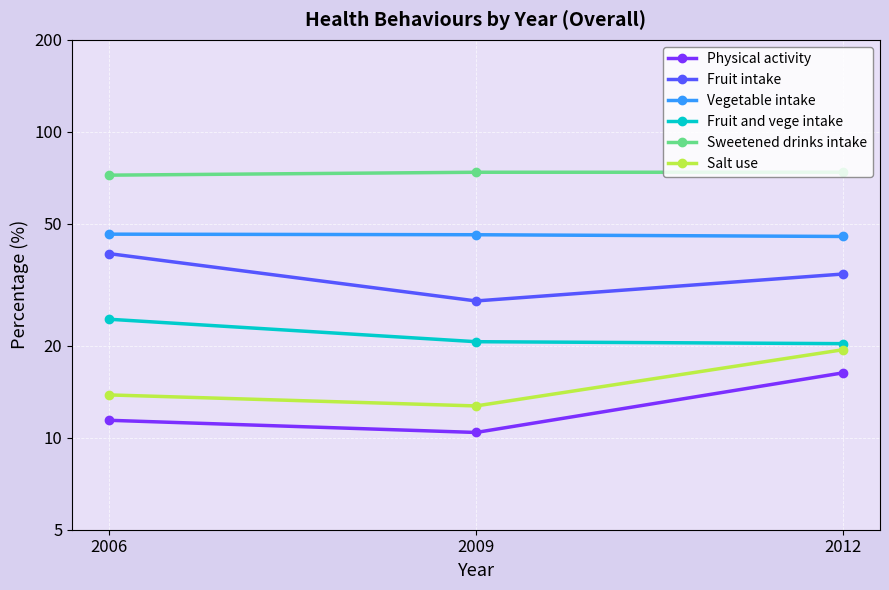

Reading left to right, transcribe all the data shown in this chart.

Physical activity: 2006=11.4	2009=10.4	2012=16.3
Fruit intake: 2006=40.0	2009=28.0	2012=34.3
Vegetable intake: 2006=46.3	2009=46.1	2012=45.5
Fruit and vege intake: 2006=24.4	2009=20.6	2012=20.3
Sweetened drinks intake: 2006=72.2	2009=73.8	2012=73.8
Salt use: 2006=13.8	2009=12.7	2012=19.4